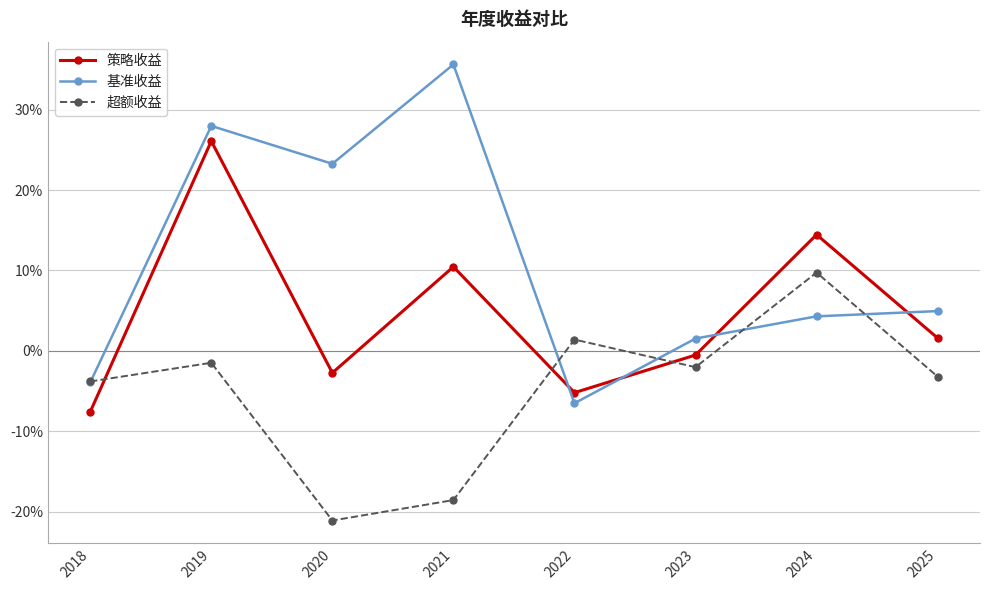

The 策略收益 series shows 0.1 at 2024. True or false?

True